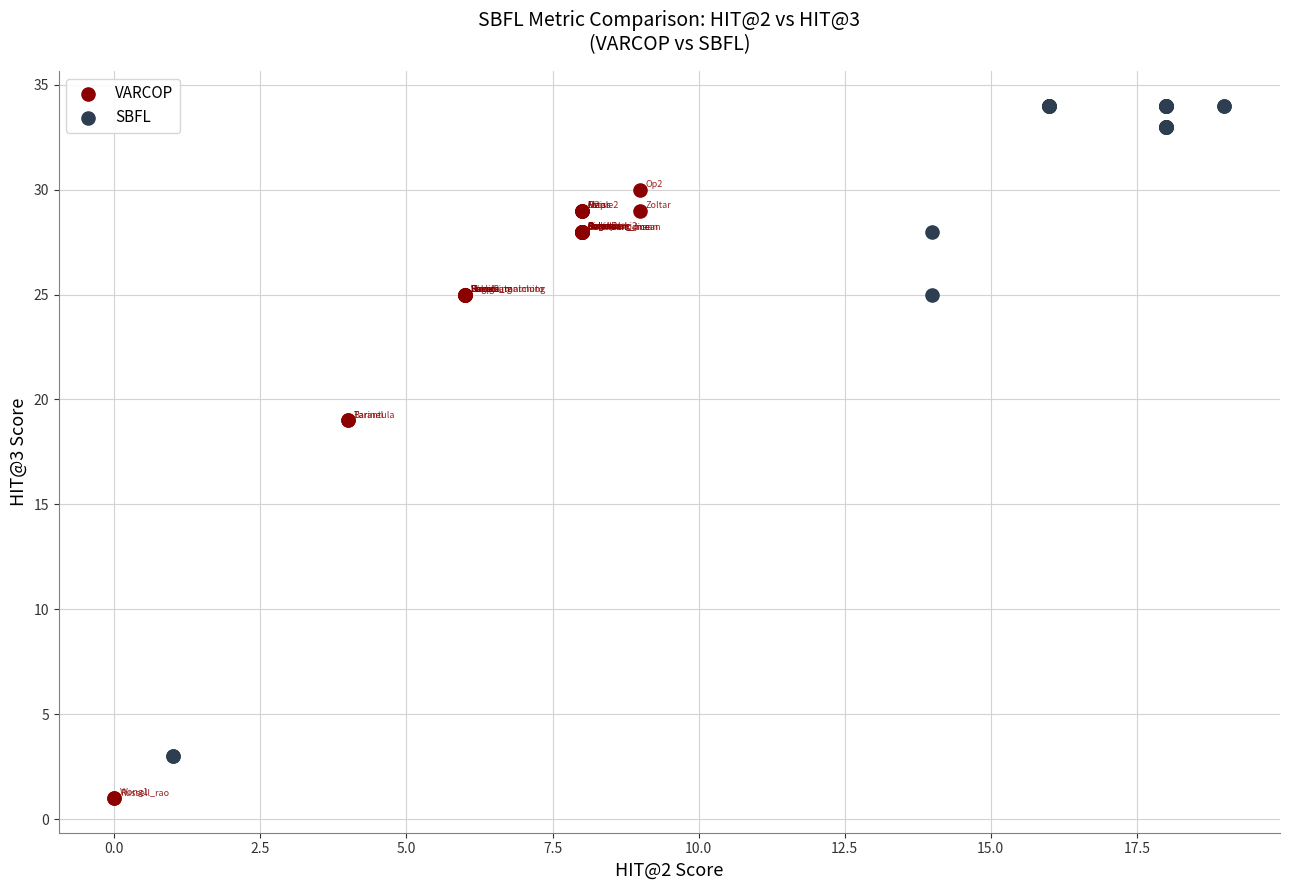

Which series contains the highest Y value?

SBFL